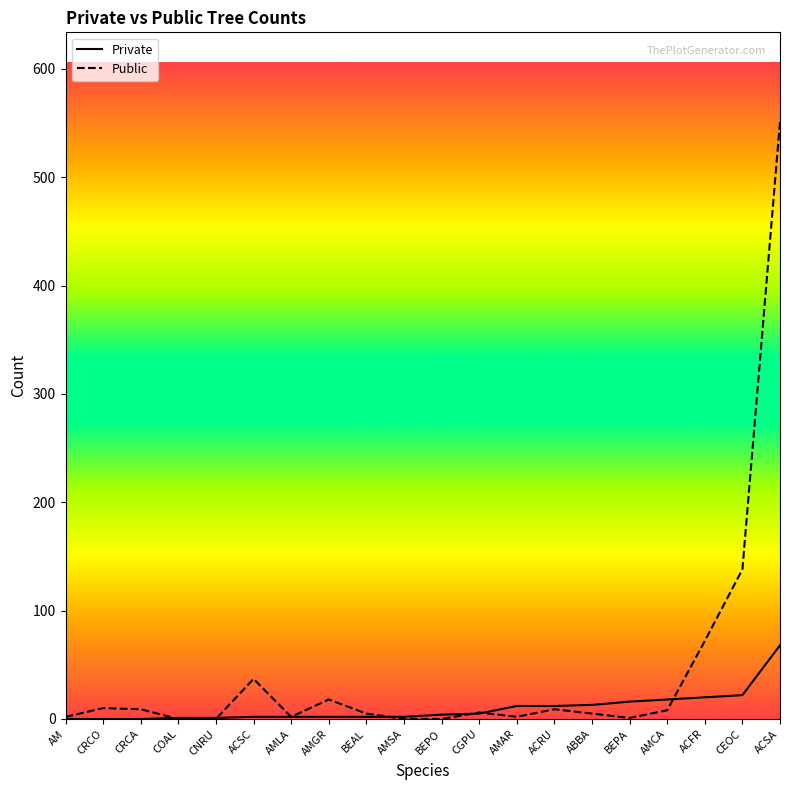

What is the sum of the Private values at BEPO and ACRU?

16